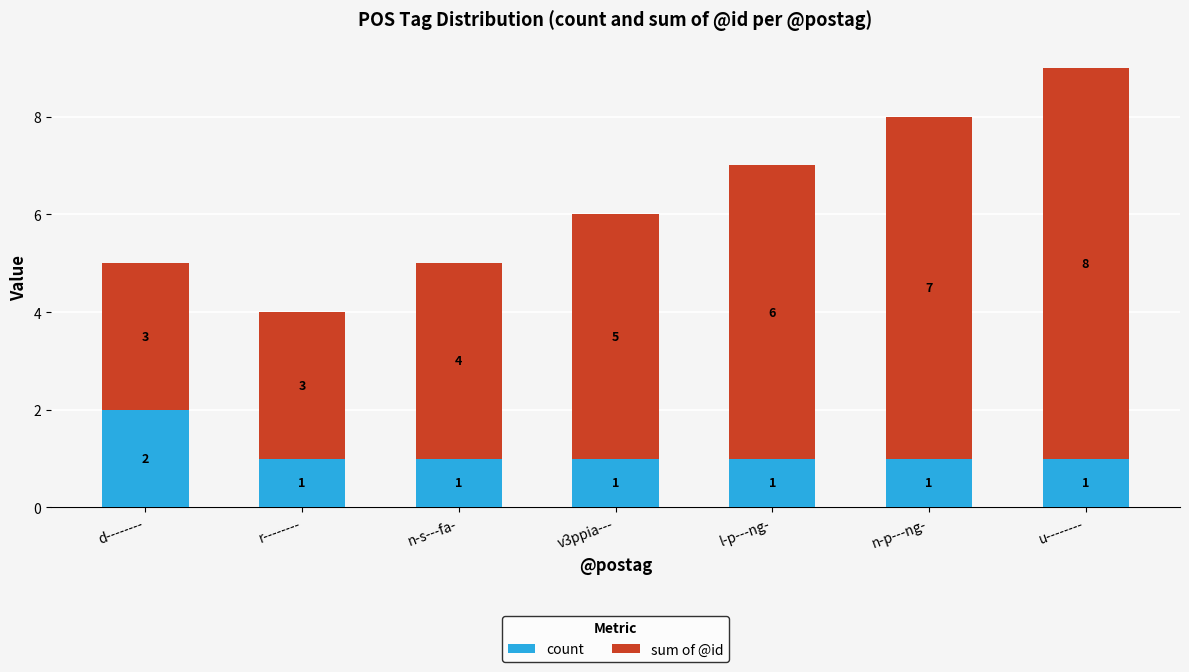

What is the total value across all series at n-p---ng-?

8